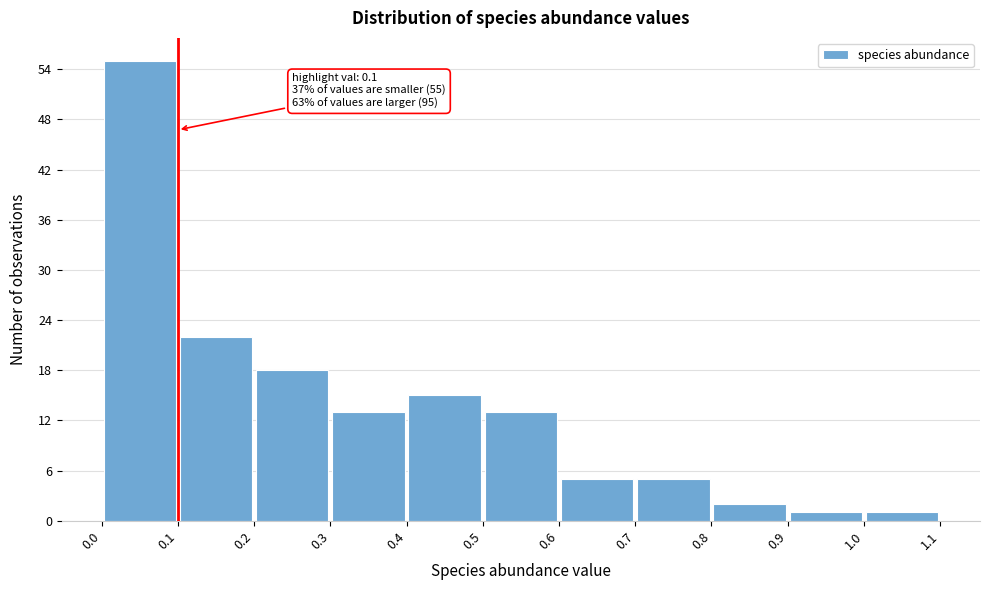

Over which range of the x-axis is the bar tallest?

0.0 to 0.1